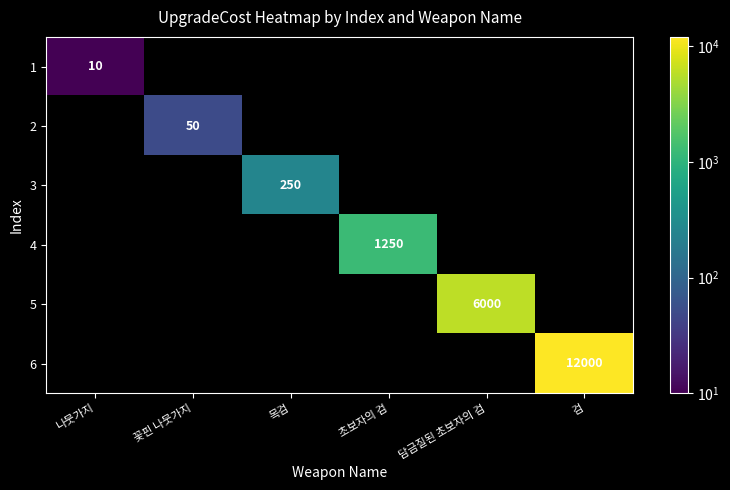

The 2 series shows 50 at 꽃핀 나뭇가지. True or false?

True